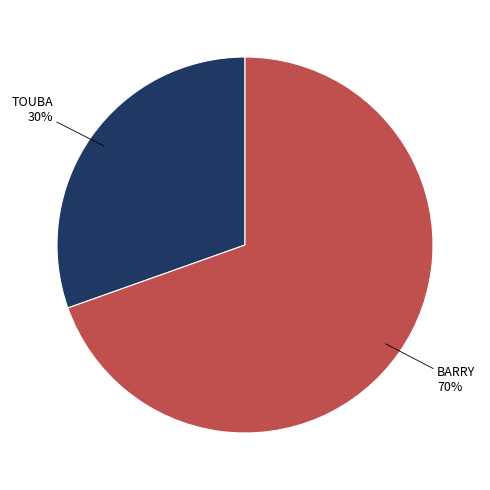

To the nearest percent, what is the average slice percentage?

50%